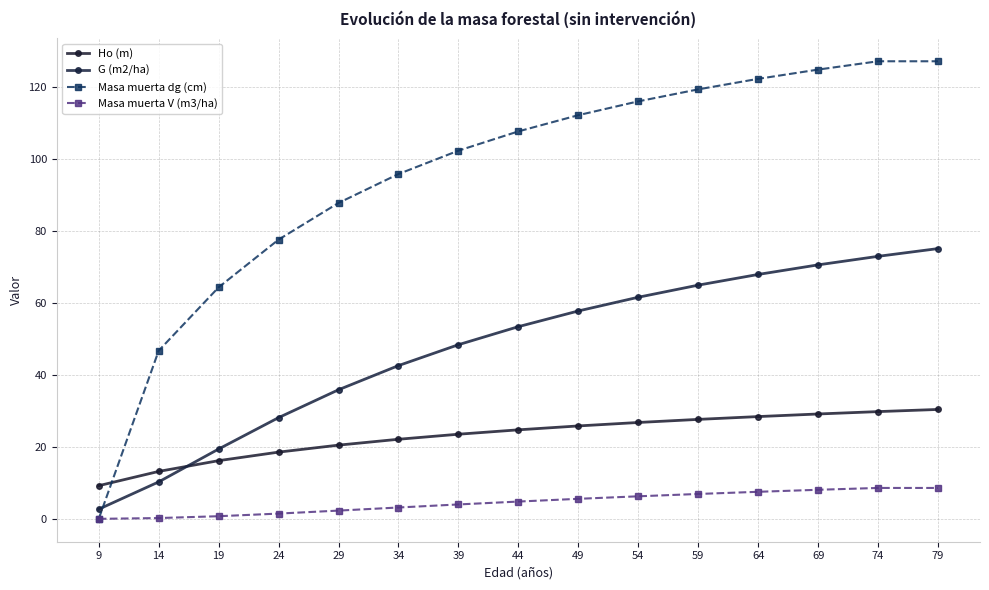

How many distinct data groups are displayed?

4